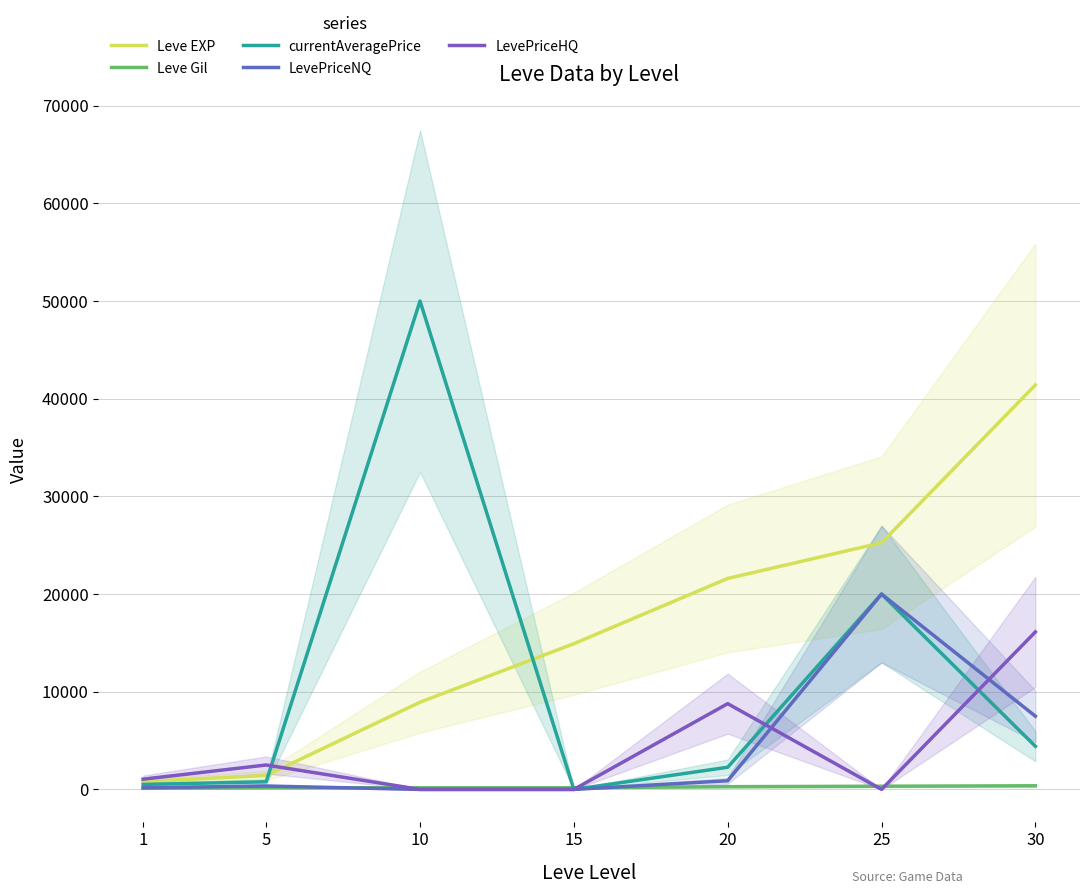

True or false: LevePriceNQ has more than 0 points higher than both neighbors.

True